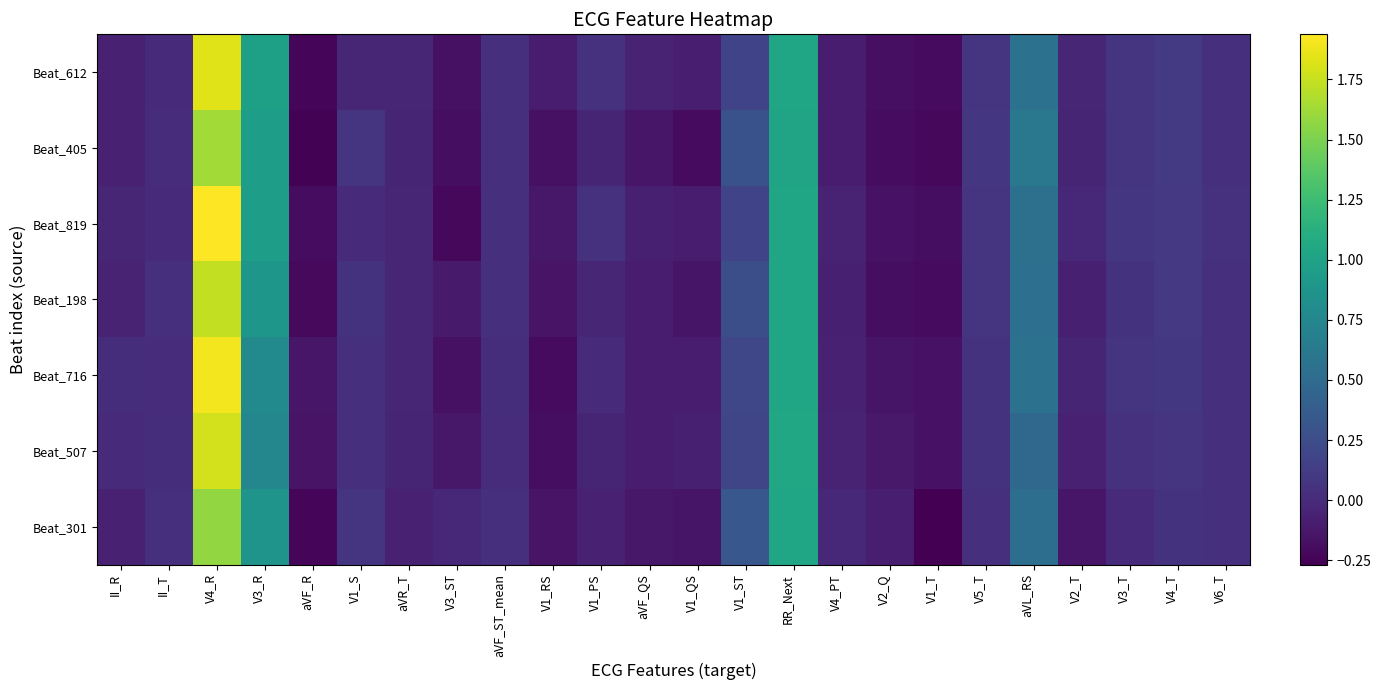

What is the maximum value shown in the chart?

1.9